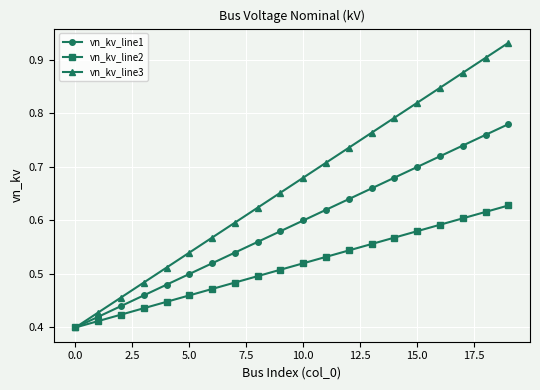

How many vn_kv_line1 values are between 0 and 1?

20